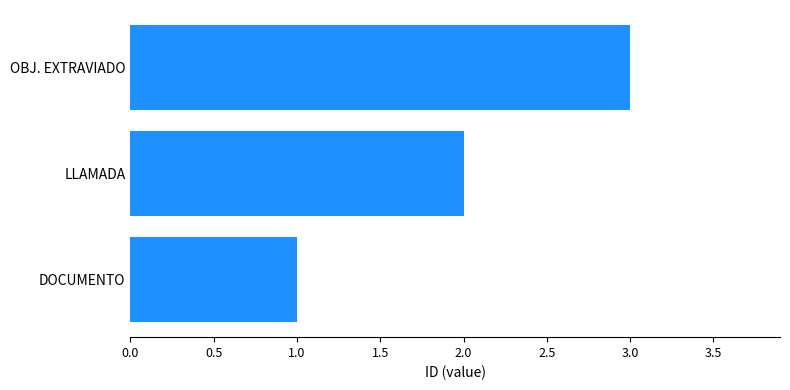

Approximately how many times larger is the value at LLAMADA compared to OBJ. EXTRAVIADO?

0.7